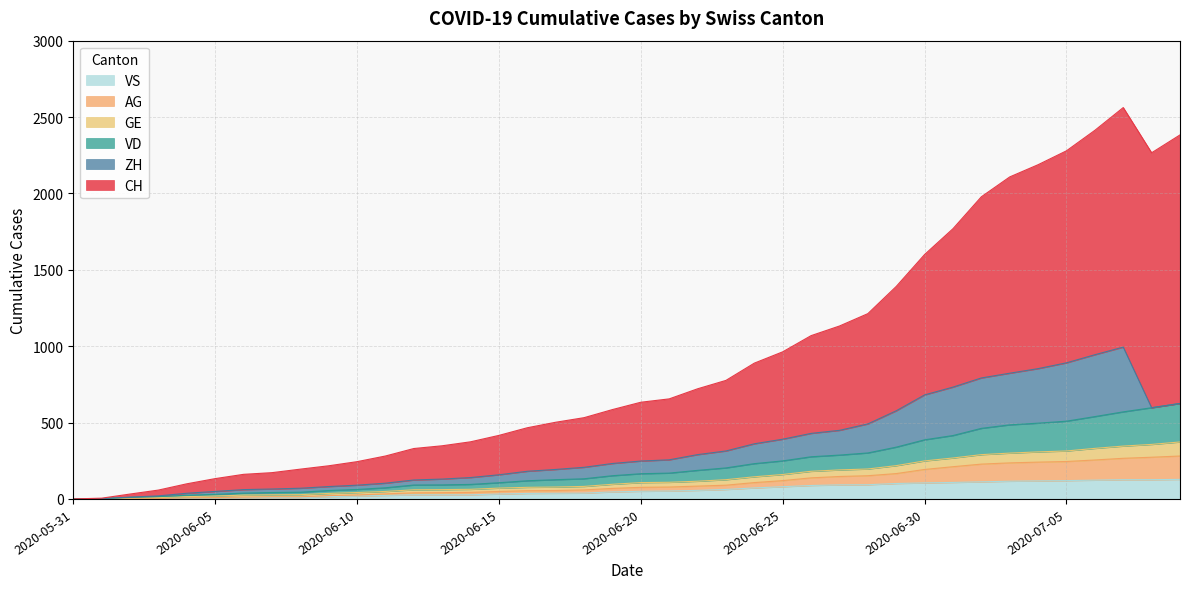

Does the chart display data point markers on the line(s)?

No